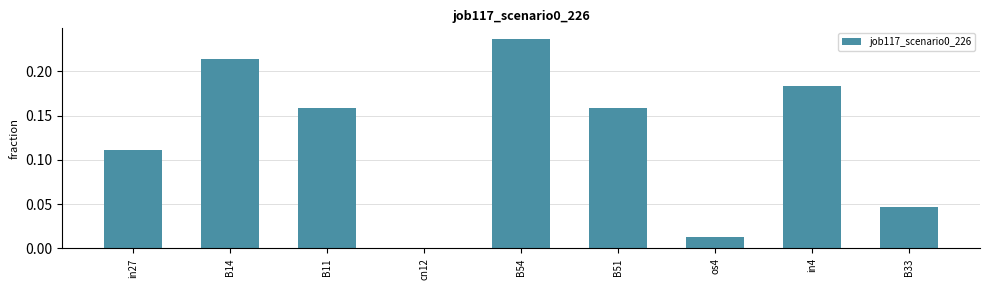

Which has a higher value, os4 or B14?

B14